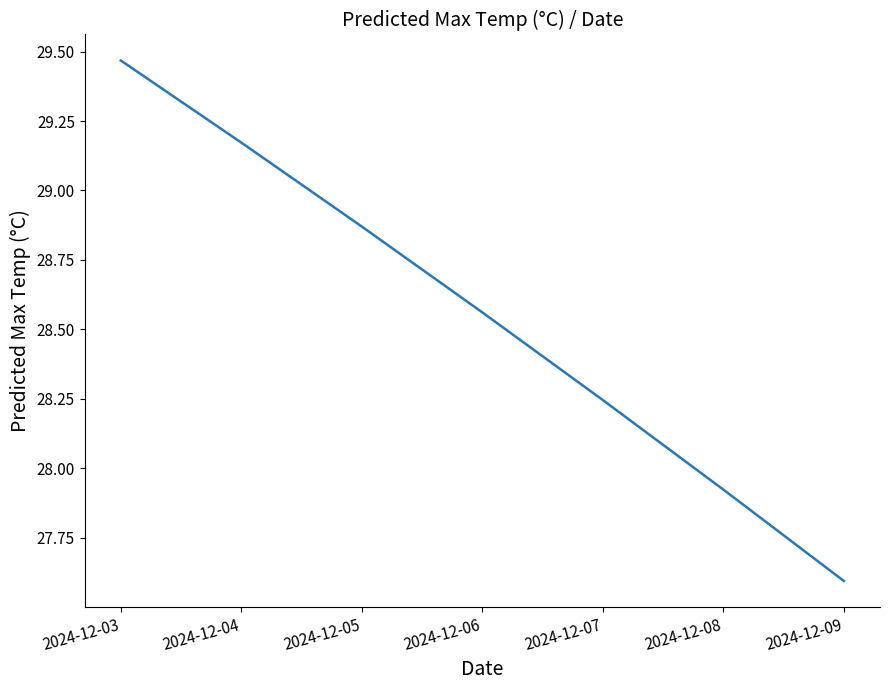

Is it true that the value at 2024-12-09 is 11.0?

False